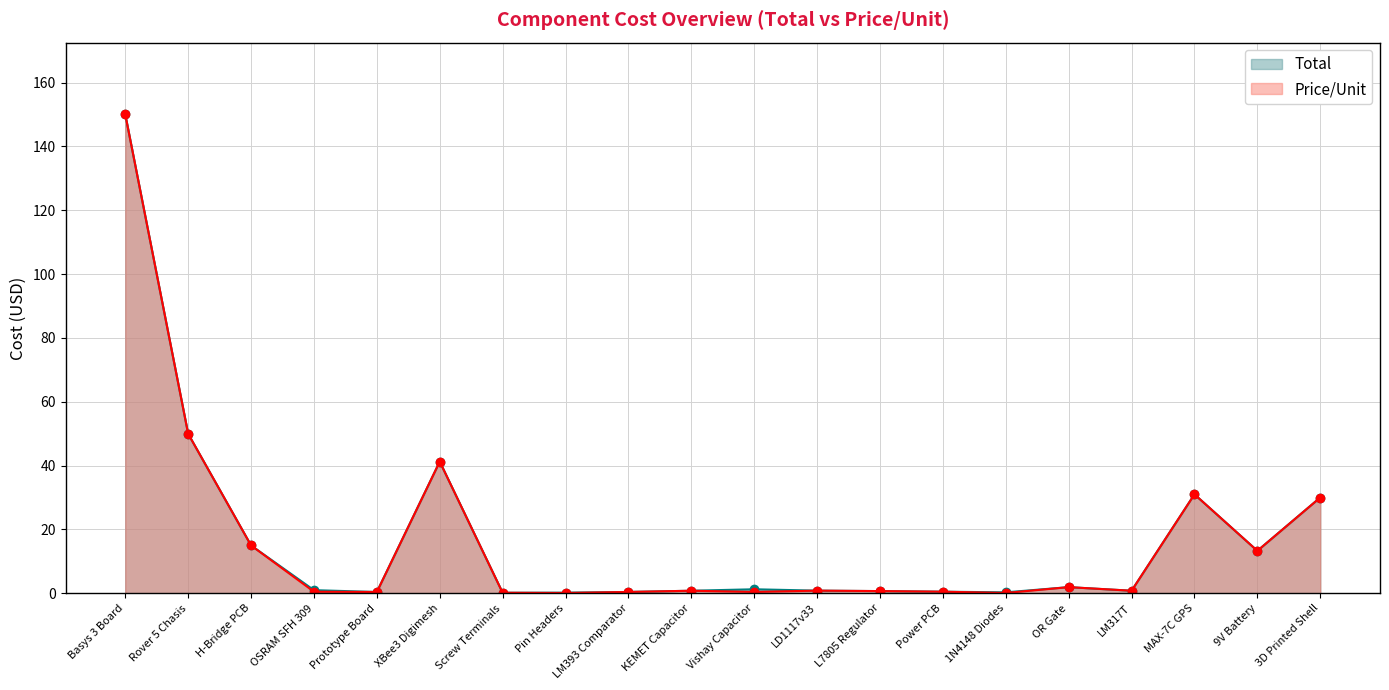

List the labels in order of Total value, largest first.

Basys 3 Board, Rover 5 Chasis, XBee3 Digimesh, MAX-7C GPS, 3D Printed Shell, H-Bridge PCB, 9V Battery, OR Gate, Vishay Capacitor, OSRAM SFH 309, LD1117v33, KEMET Capacitor, LM317T, L7805 Regulator, Power PCB, LM393 Comparator, Prototype Board, 1N4148 Diodes, Pin Headers, Screw Terminals